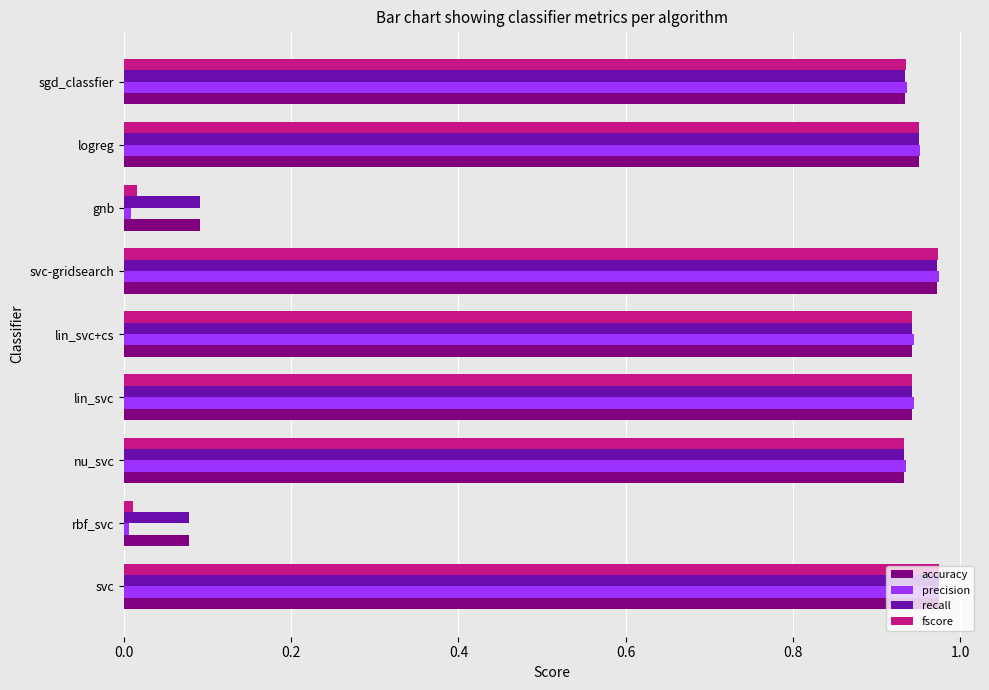

Between lin_svc+cs and gnb, which series saw the biggest shift?

precision